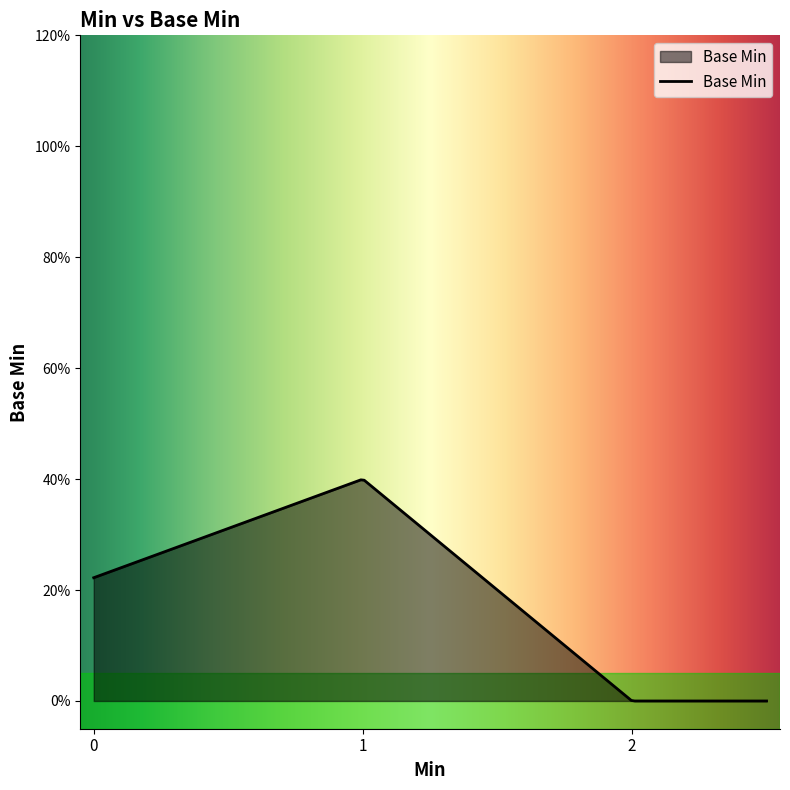

Does the chart have visible grid lines?

No